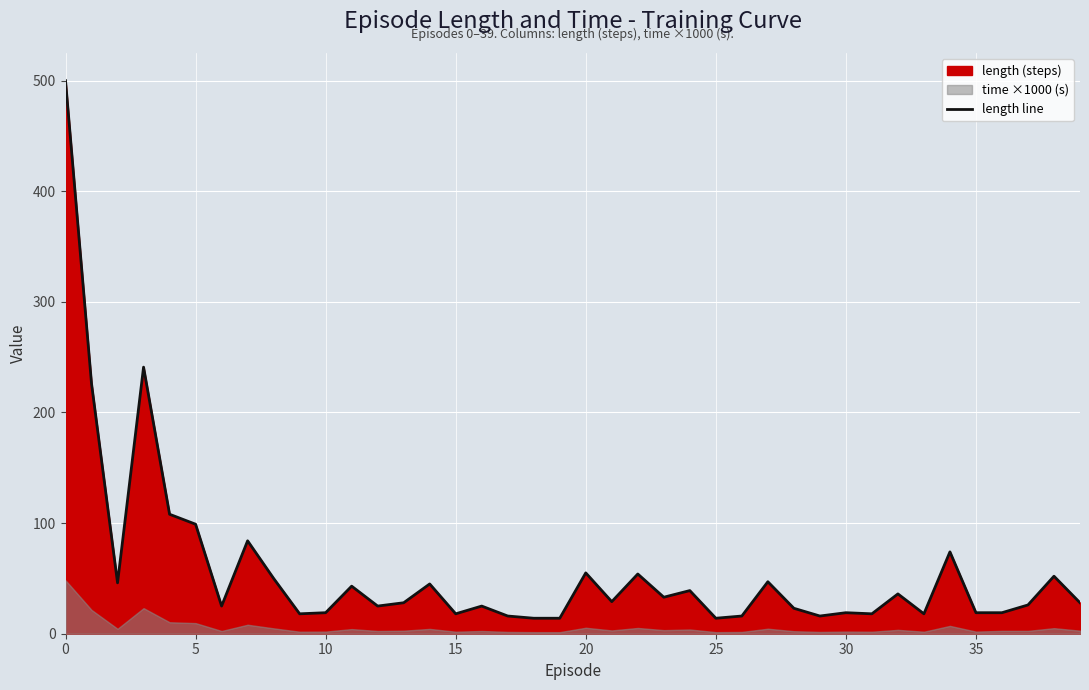

Between 11 and 35, which is larger?

11